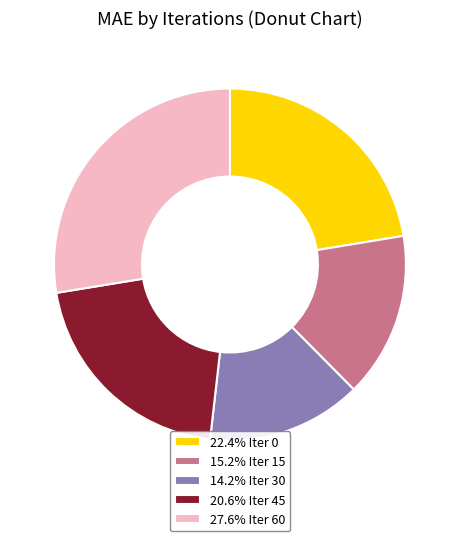

Combined, do 14.2% Iter 30 and 20.6% Iter 45 account for over 50%?

No